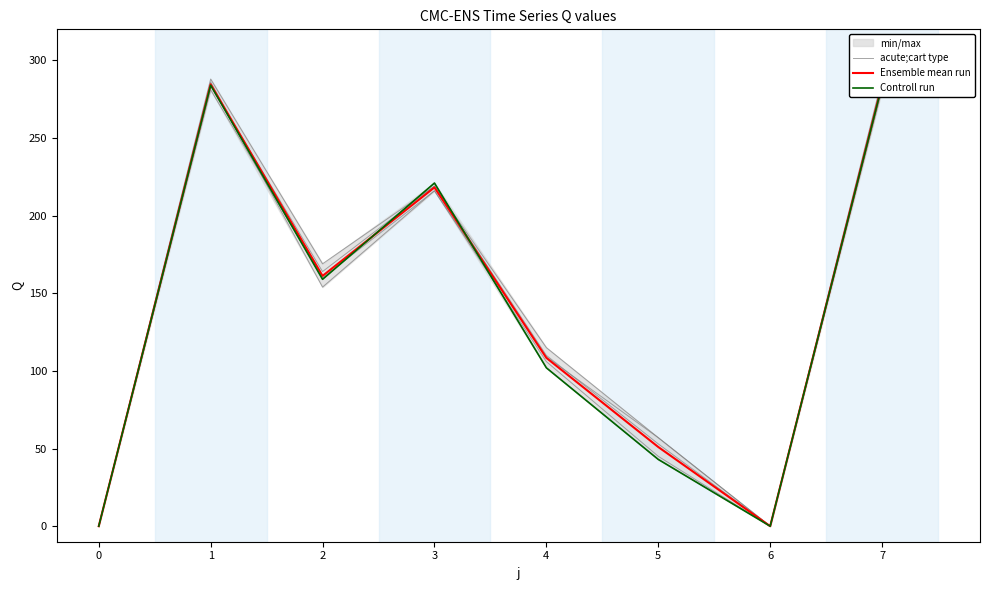

What is the sum of all acute;cart type values?

1093.0